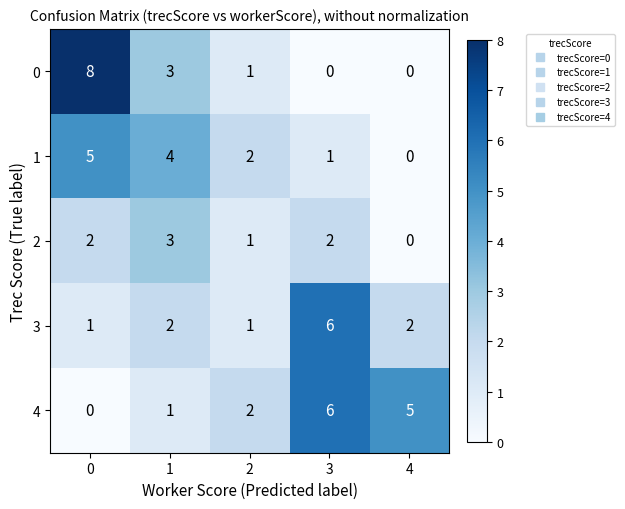

Count the number of categories in the chart.

5